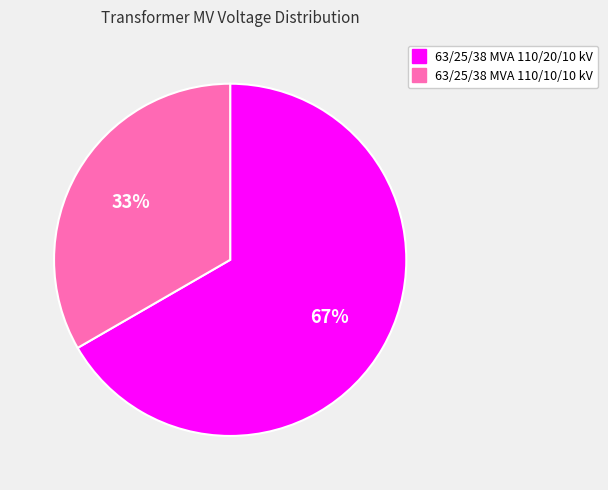

What is the ratio of the value at 63/25/38 MVA 110/20/10 kV to the value at 63/25/38 MVA 110/10/10 kV?

2.0